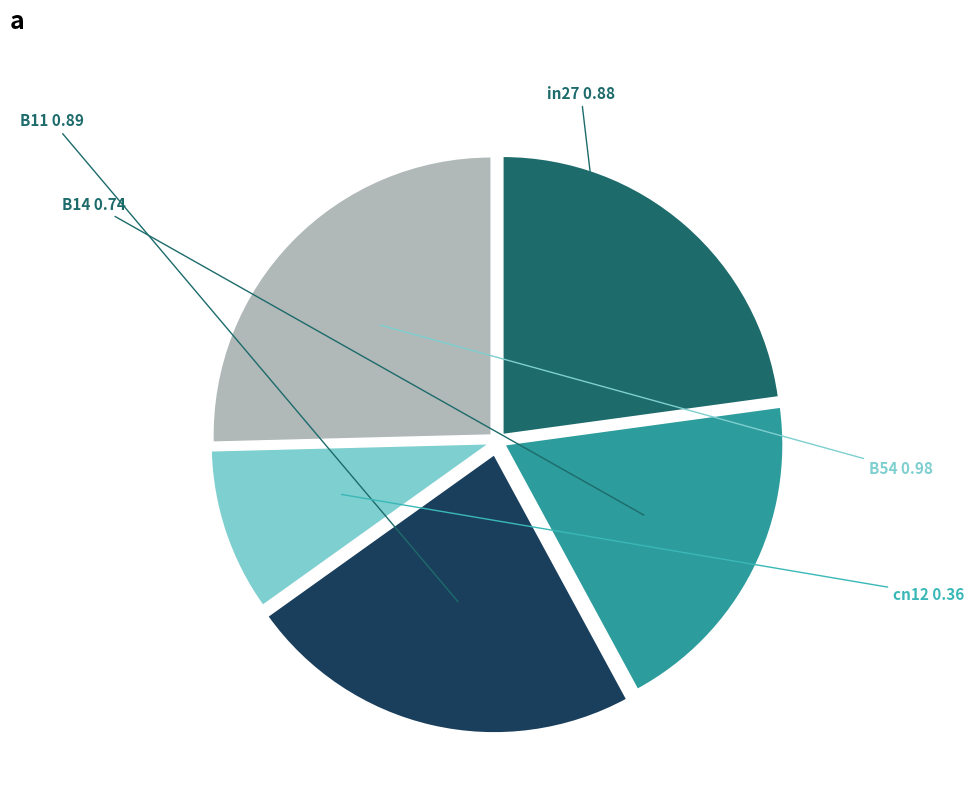

Does in27 represent more than half of the total?

No